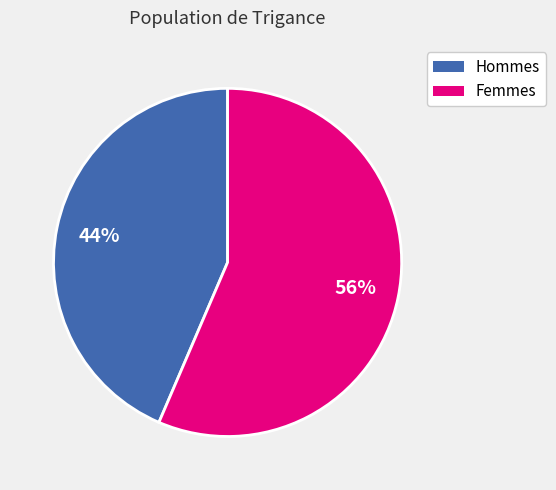

Does any single category account for the majority?

Yes